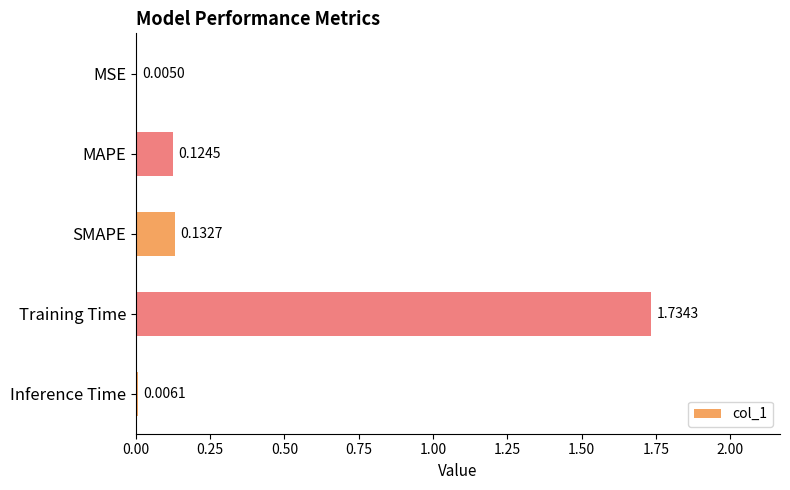

What is the sum of the values at MAPE and Training Time?

1.9